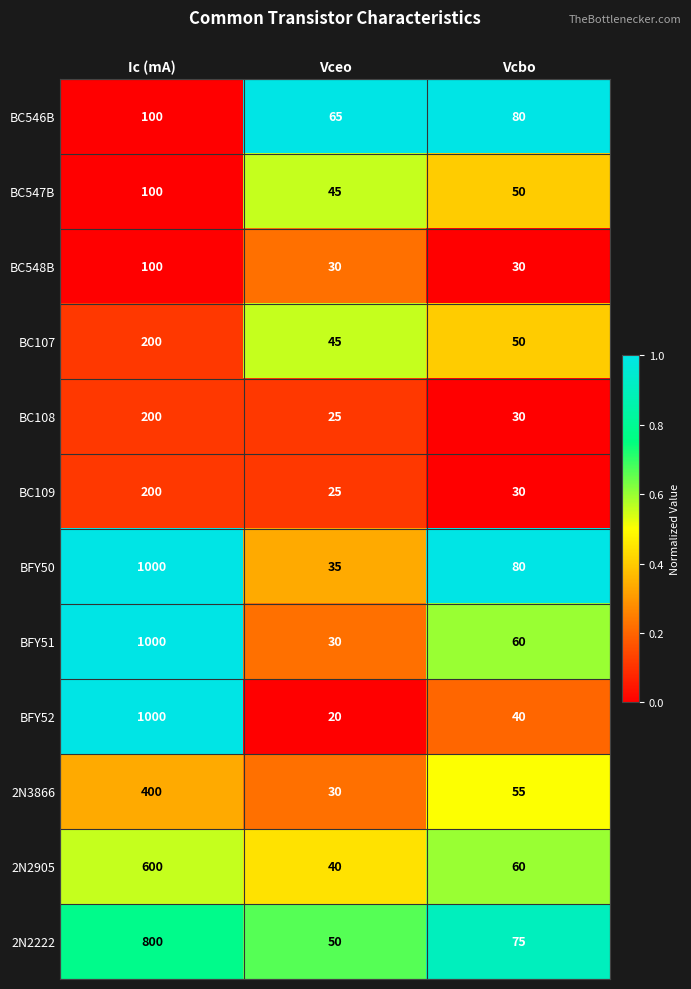

How many distinct data groups are displayed?

12